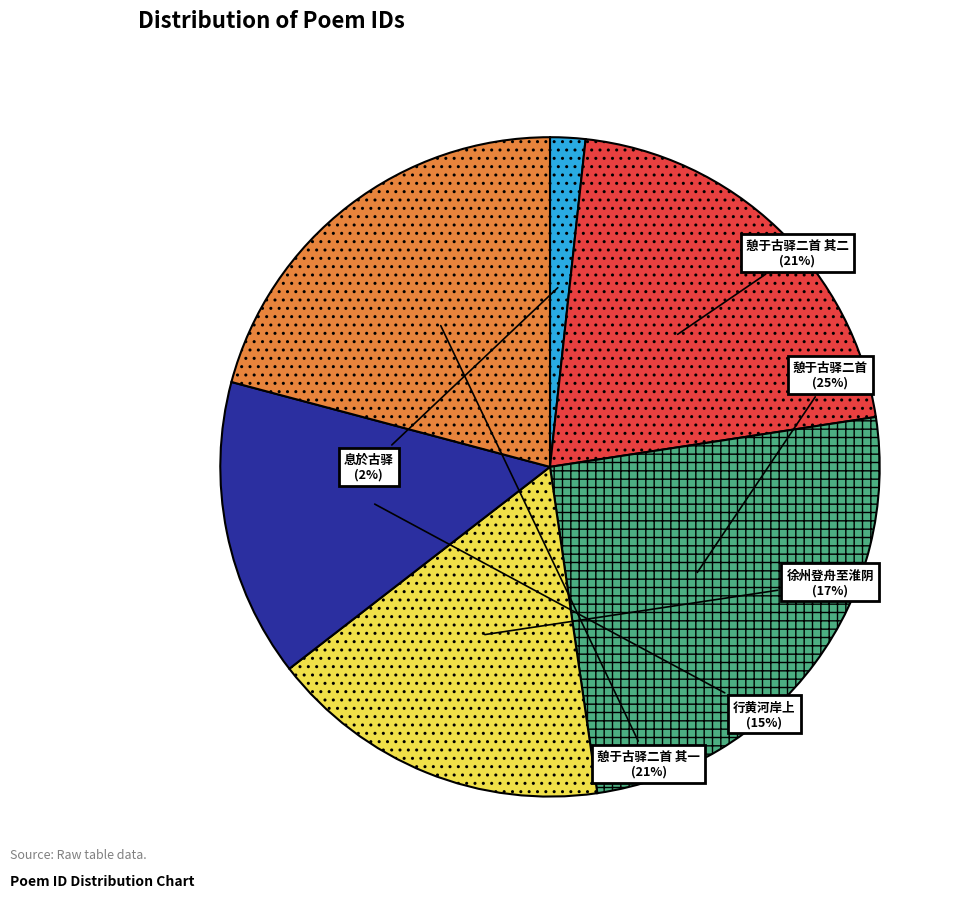

Does 徐州登舟至淮阴 account for over 50% of the chart?

No